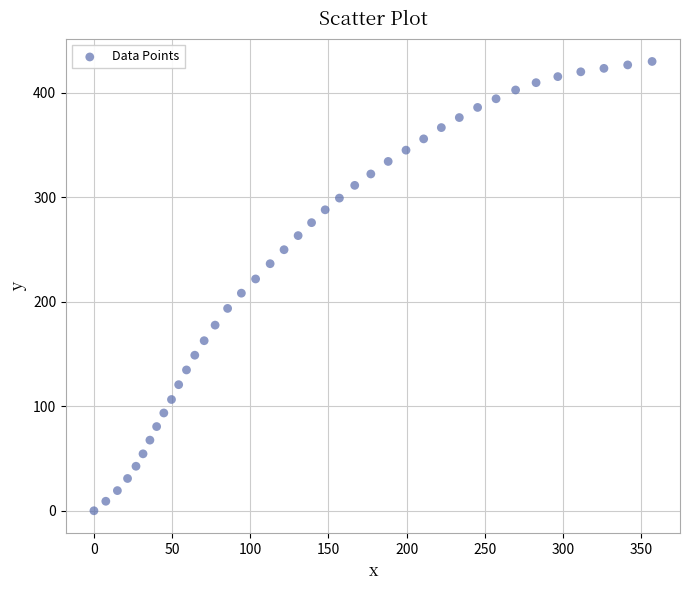

What is the range of Y values (max minus min)?

430.1